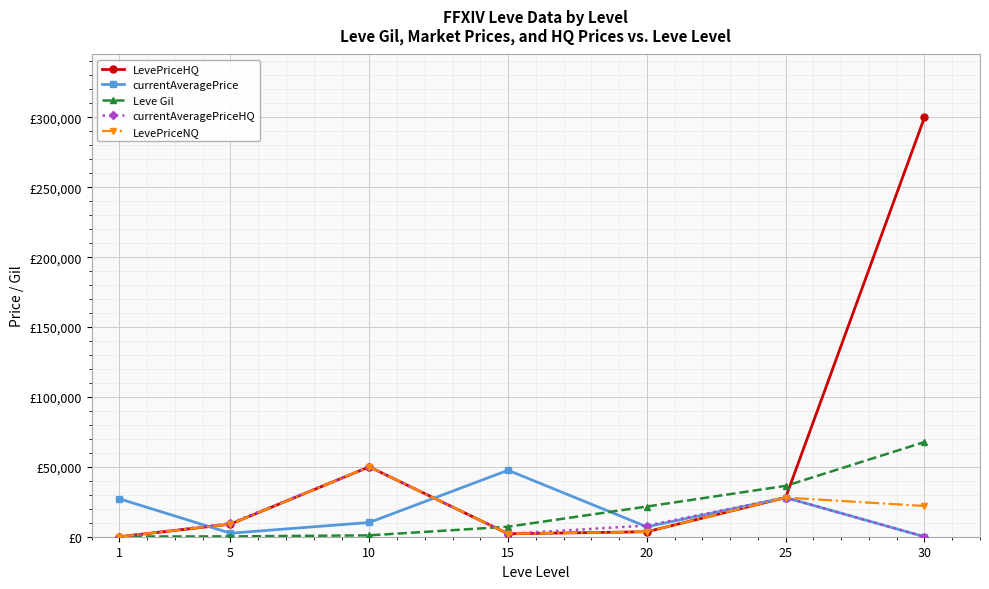

What are all the series names shown in the legend?

LevePriceHQ, currentAveragePrice, Leve Gil, currentAveragePriceHQ, LevePriceNQ